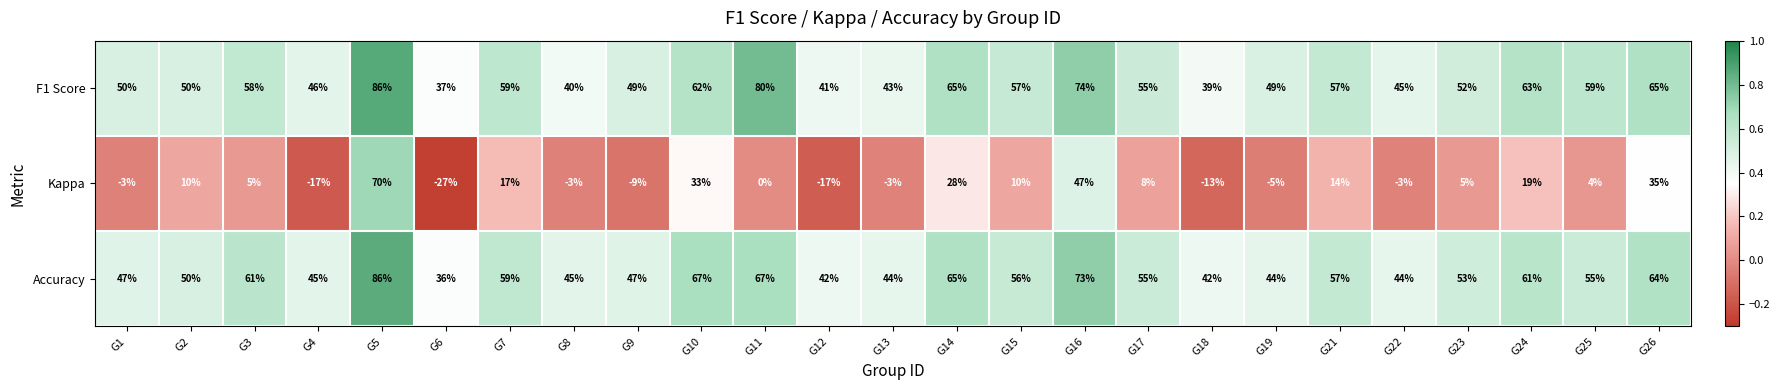

At which label does Accuracy first exceed 55?

G3